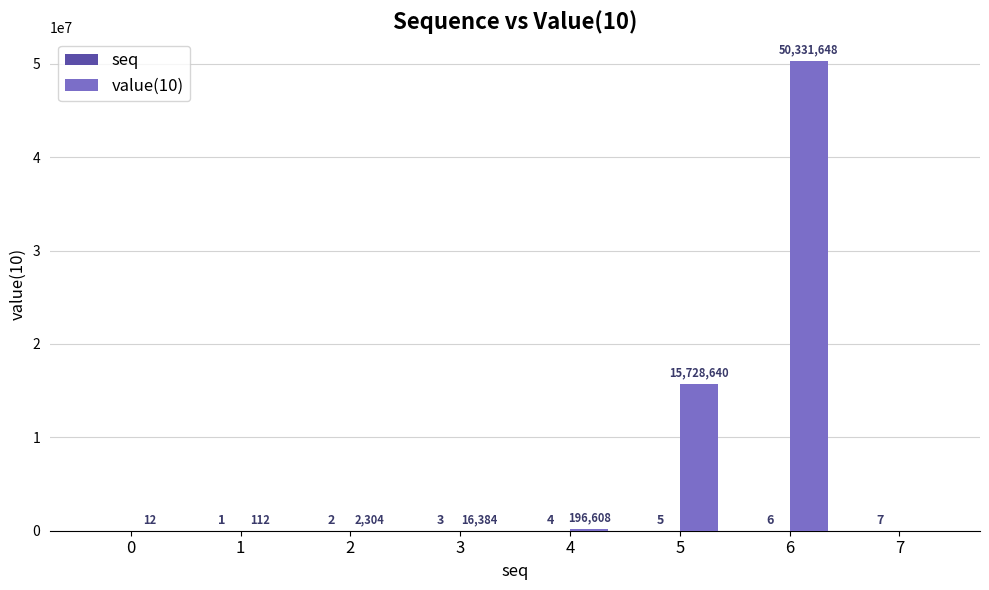

Which series changed the most between 1 and 4?

value(10)